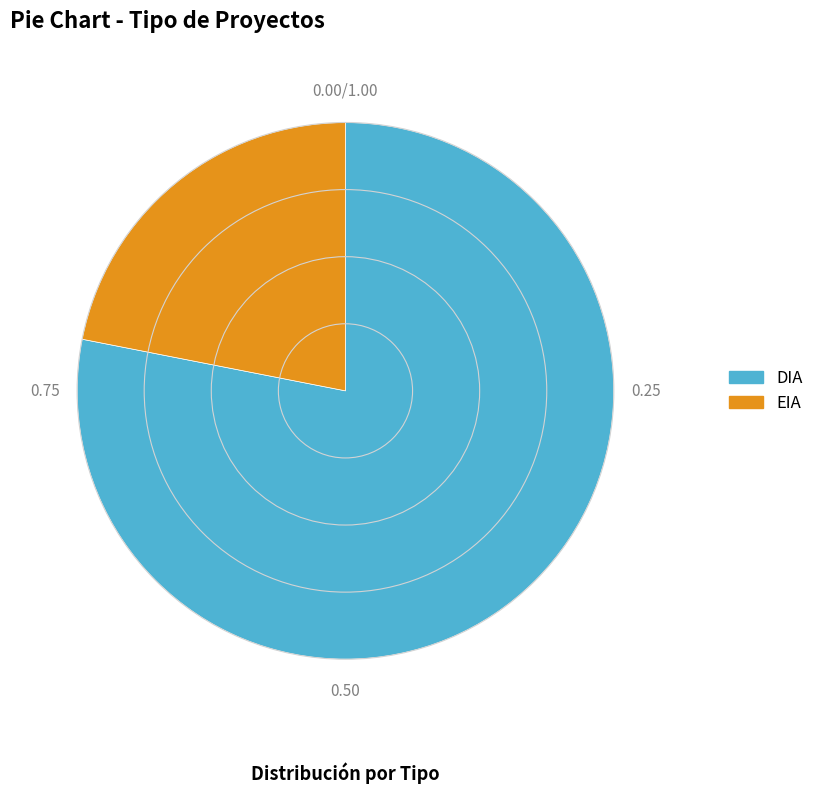

What is the ratio of the value at DIA to the value at EIA?

3.6